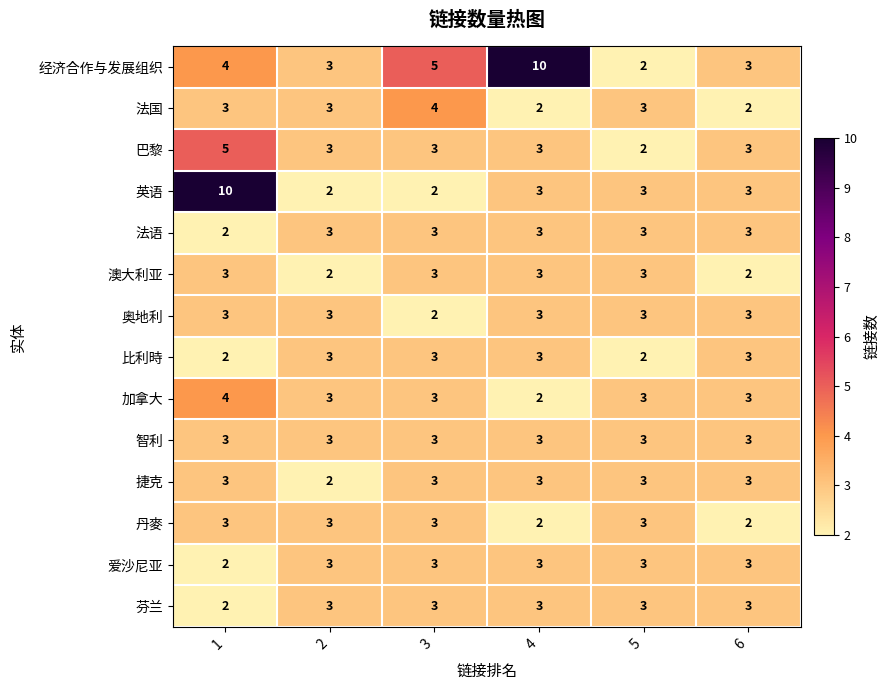

Between 1 and 6, which series saw the biggest shift?

英语